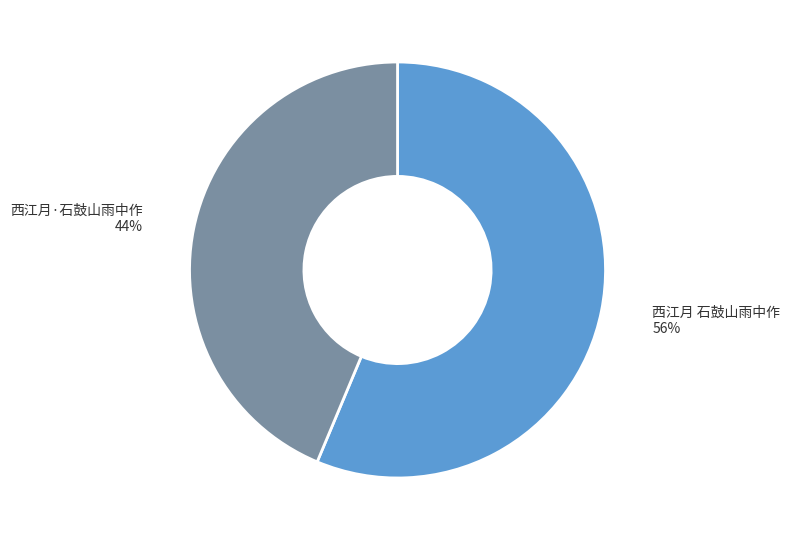

To the nearest percent, what is the average slice percentage?

50%